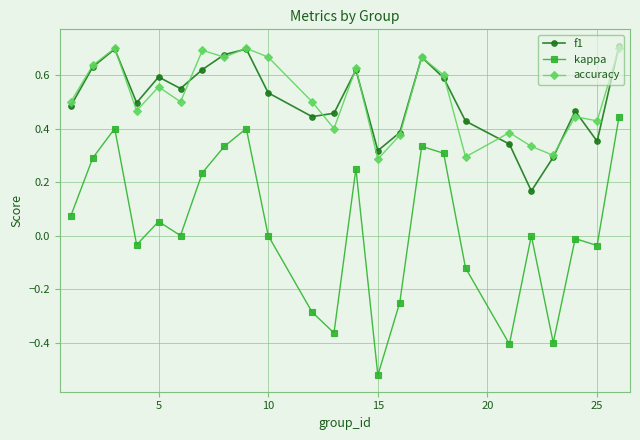

What are all the series names shown in the legend?

f1, kappa, accuracy